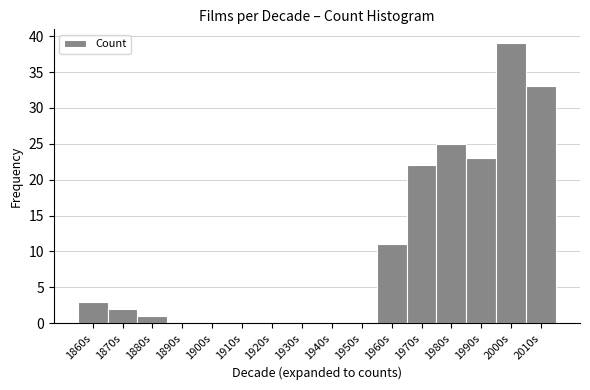

Reading left to right, list all the values displayed in this chart.

1860s=3	1870s=2	1880s=1	1890s=0	1900s=0	1910s=0	1920s=0	1930s=0	1940s=0	1950s=0	1960s=11	1970s=22	1980s=25	1990s=23	2000s=39	2010s=33